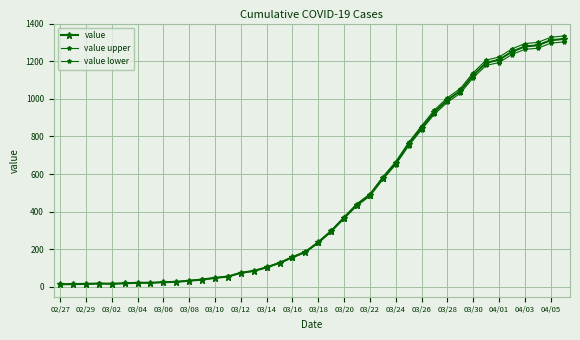

How many values in the value lower series exceed 233?

20